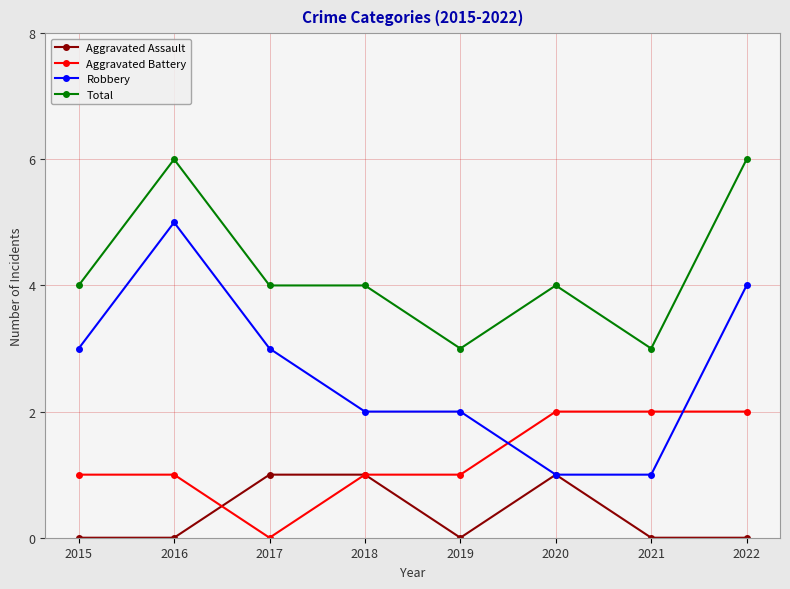

Is it true that Robbery equals 3 at 2017?

True